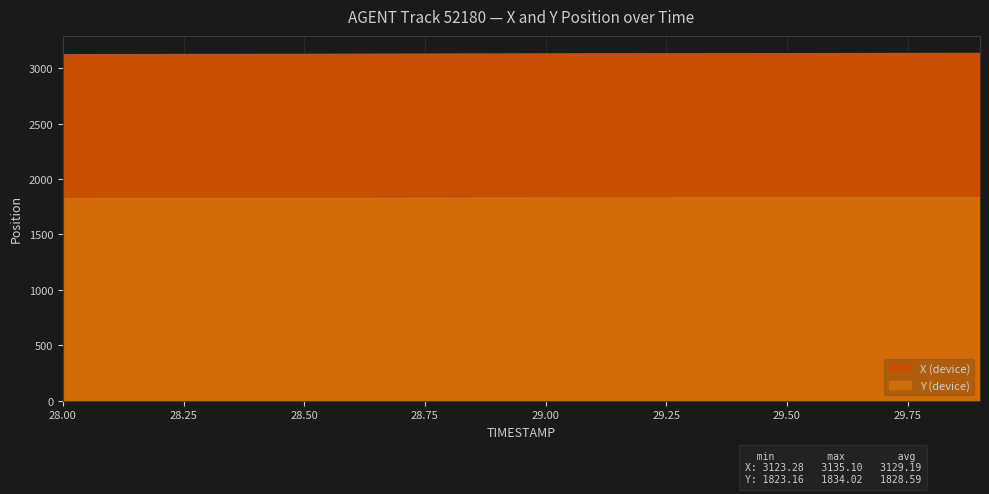

Reading left to right, list all the values displayed in this chart.

X: 28.0=3123.3	28.1=3123.9	28.2=3124.5	28.3=3125.2	28.4=3125.8	28.5=3126.4	28.6=3127.0	28.7=3127.6	28.8=3128.3	28.9=3128.9	29.0=3129.5	29.1=3130.1	29.2=3130.8	29.3=3131.4	29.4=3132.0	29.5=3132.6	29.6=3133.2	29.7=3133.9	29.8=3134.5	29.9=3135.1
Y: 28.0=1823.2	28.1=1823.7	28.2=1824.3	28.3=1824.9	28.4=1825.4	28.5=1826.0	28.6=1826.6	28.7=1827.2	28.8=1827.7	28.9=1828.3	29.0=1828.9	29.1=1829.4	29.2=1830.0	29.3=1830.6	29.4=1831.2	29.5=1831.7	29.6=1832.3	29.7=1832.9	29.8=1833.5	29.9=1834.0